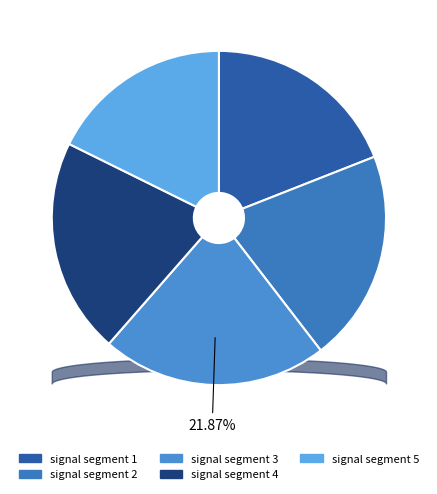

To the nearest percent, what percentage of the pie is signal segment 5?

18%